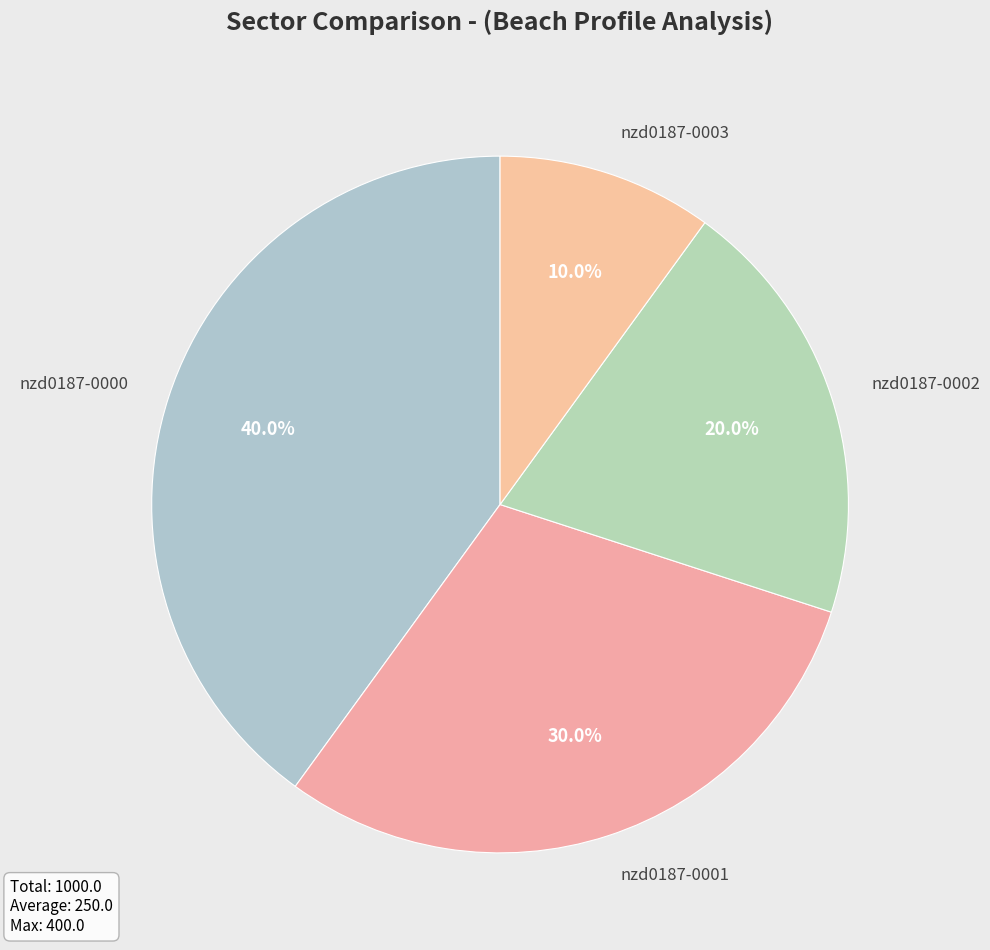

Which category has the biggest portion of the pie?

nzd0187-0000